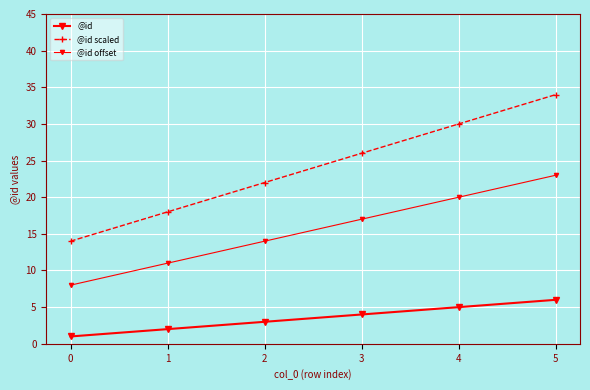

How many data points does each series have?

6